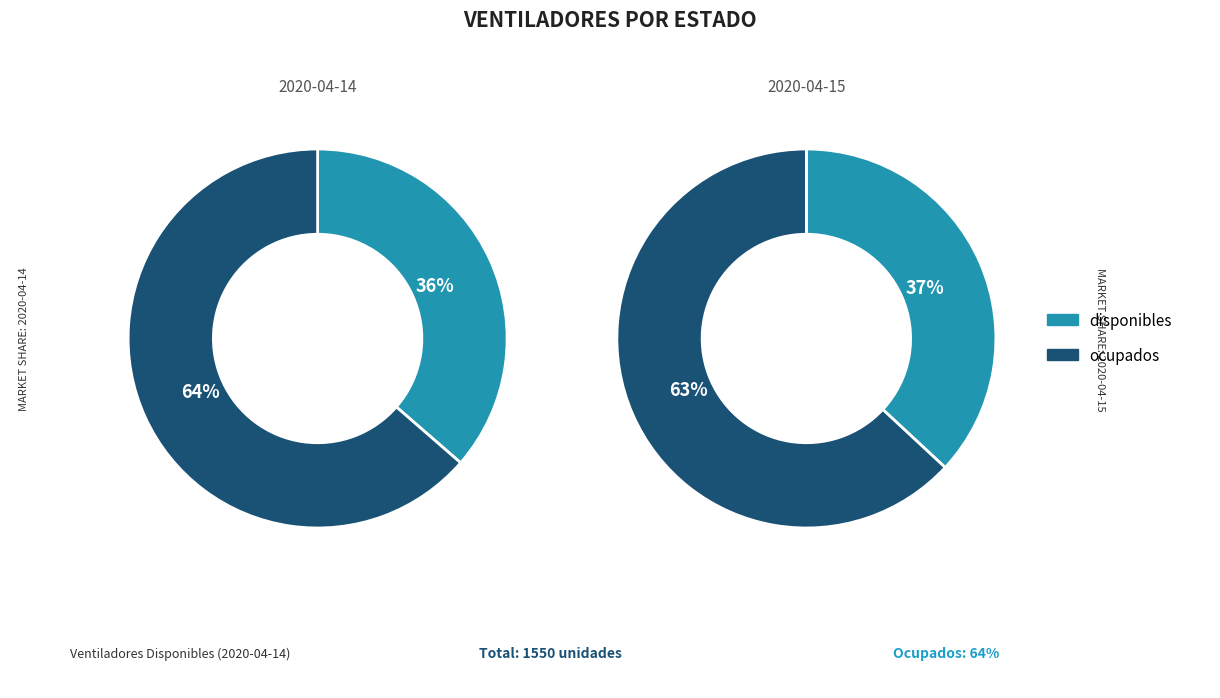

Which slice is the smallest?

disponibles